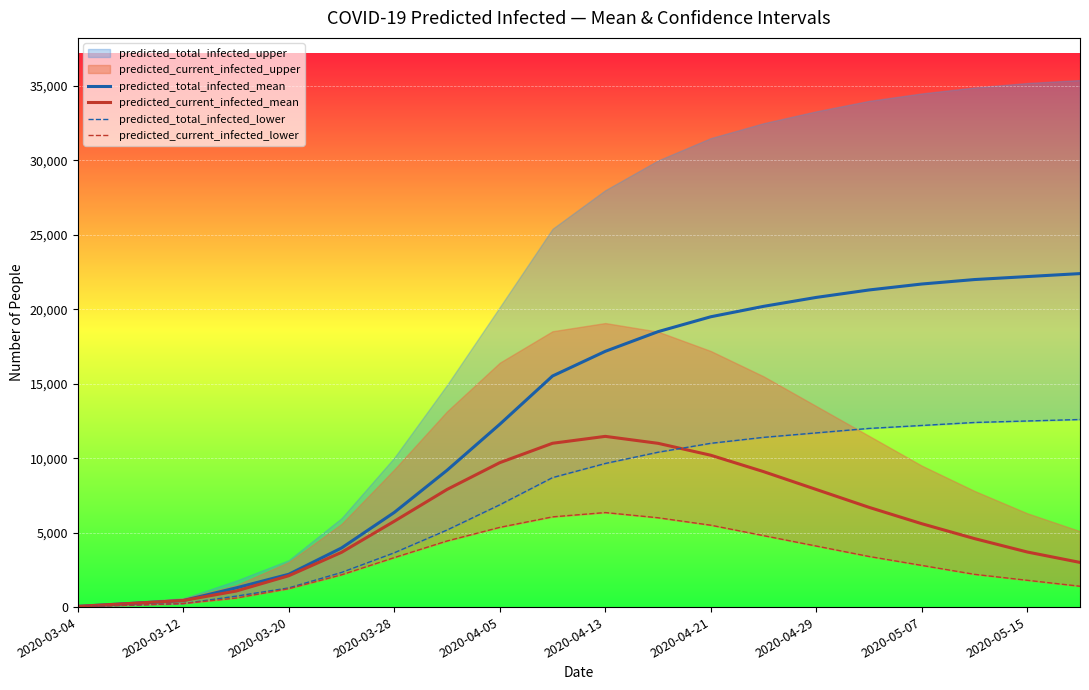

True or false: predicted_total_infected_mean and predicted_total_infected_lower cross at least once.

False